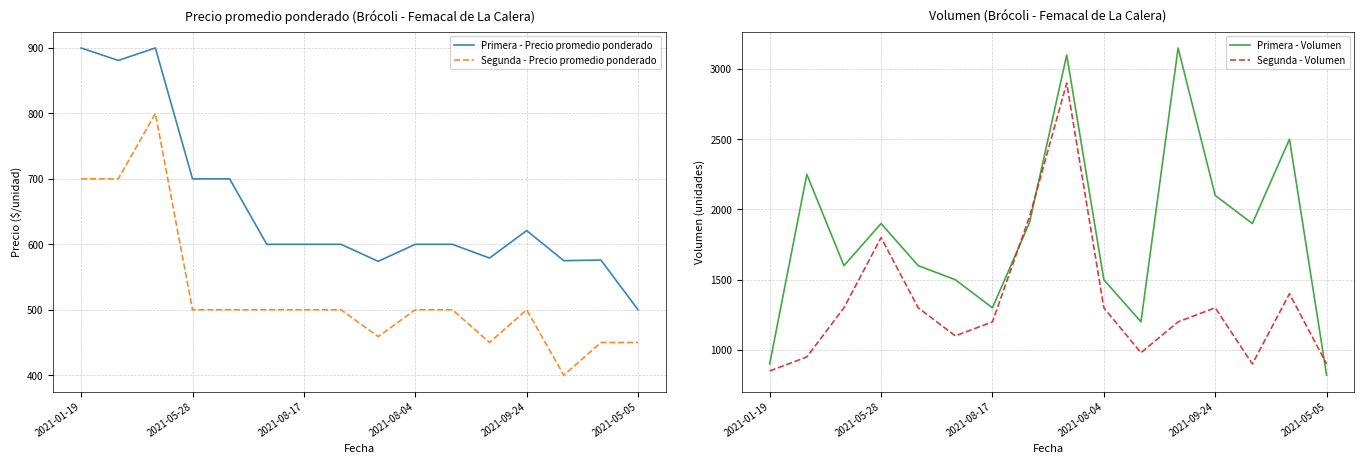

Rank the series by their maximum value, from lowest to highest.

Segunda - Precio promedio ponderado, Primera - Precio promedio ponderado, Segunda - Volumen, Primera - Volumen